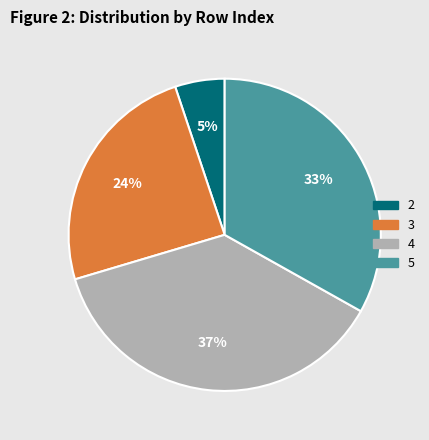

Is it true that 2 is 12% of the pie?

False